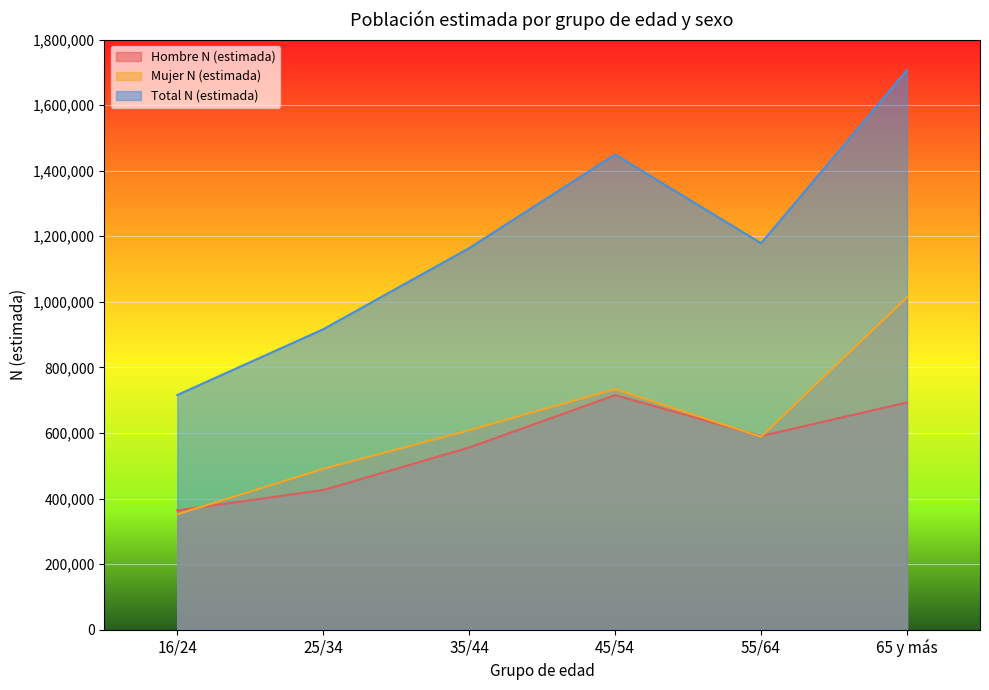

Reading left to right, transcribe all the data shown in this chart.

Hombre N (estimada): 363875	425844	555600	715482	590424	693105
Mujer N (estimada): 351875	490473	608237	733872	588315	1013793
Total N (estimada): 715750	916316	1163837	1449354	1178740	1706898